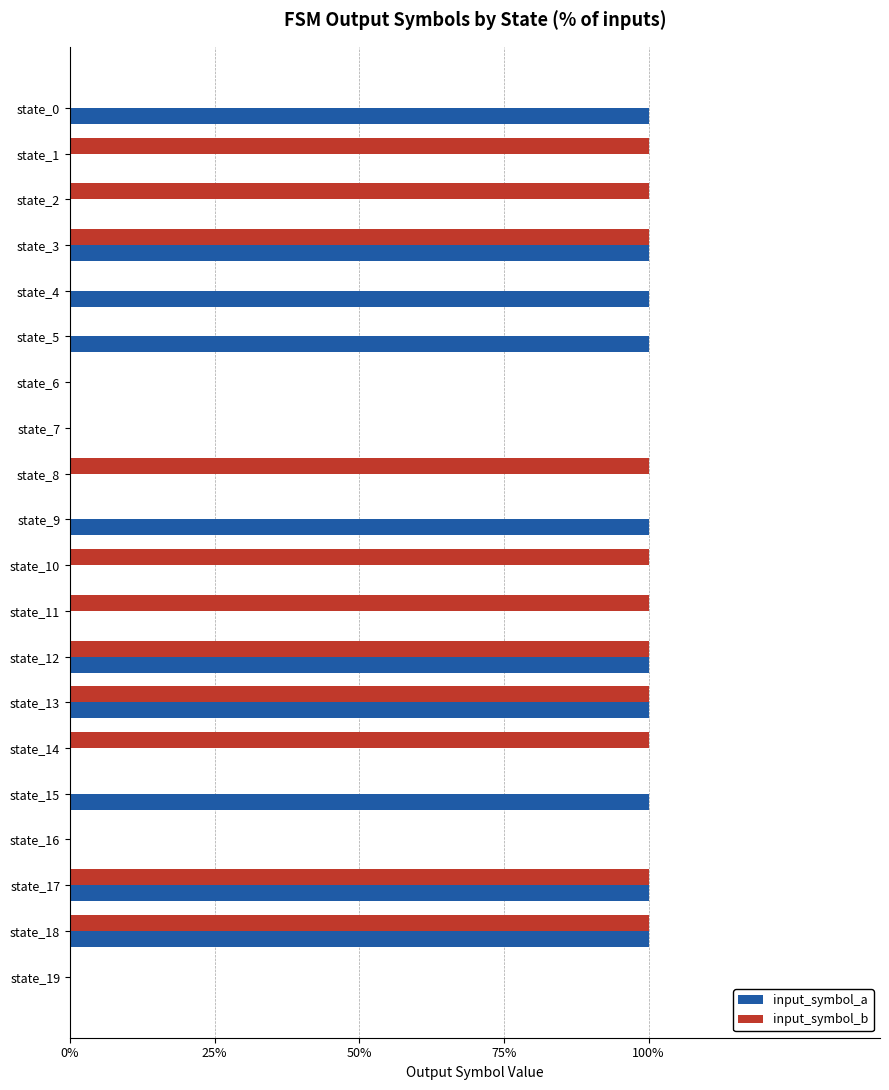

What are all the series names shown in the legend?

input_symbol_a, input_symbol_b